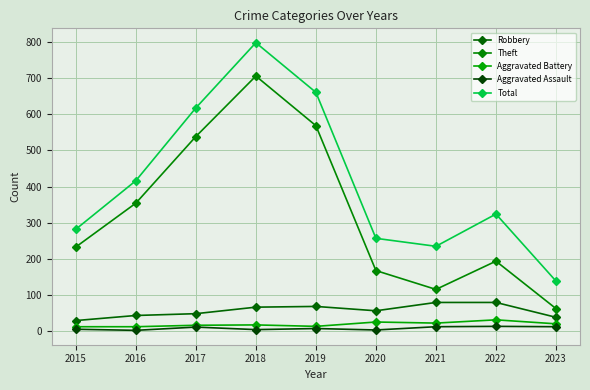

What is the total value across all series at 2023?

275